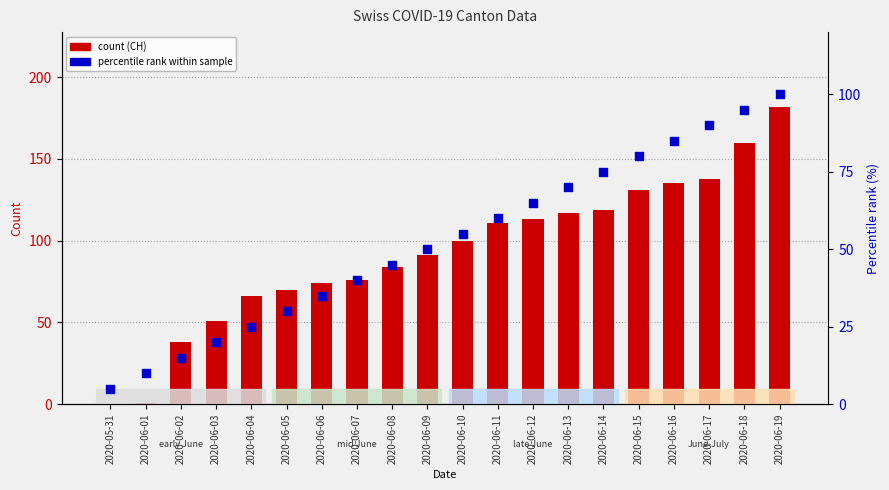

Which series contains the lowest Y value?

count (CH)